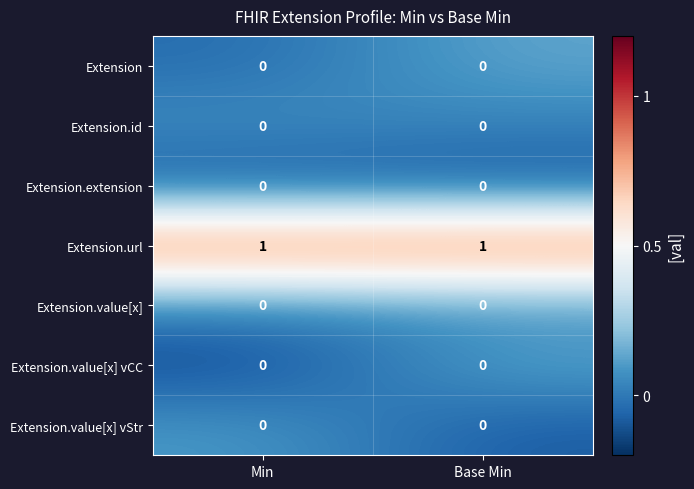

The Extension.value[x] series shows 0 at Min. True or false?

True